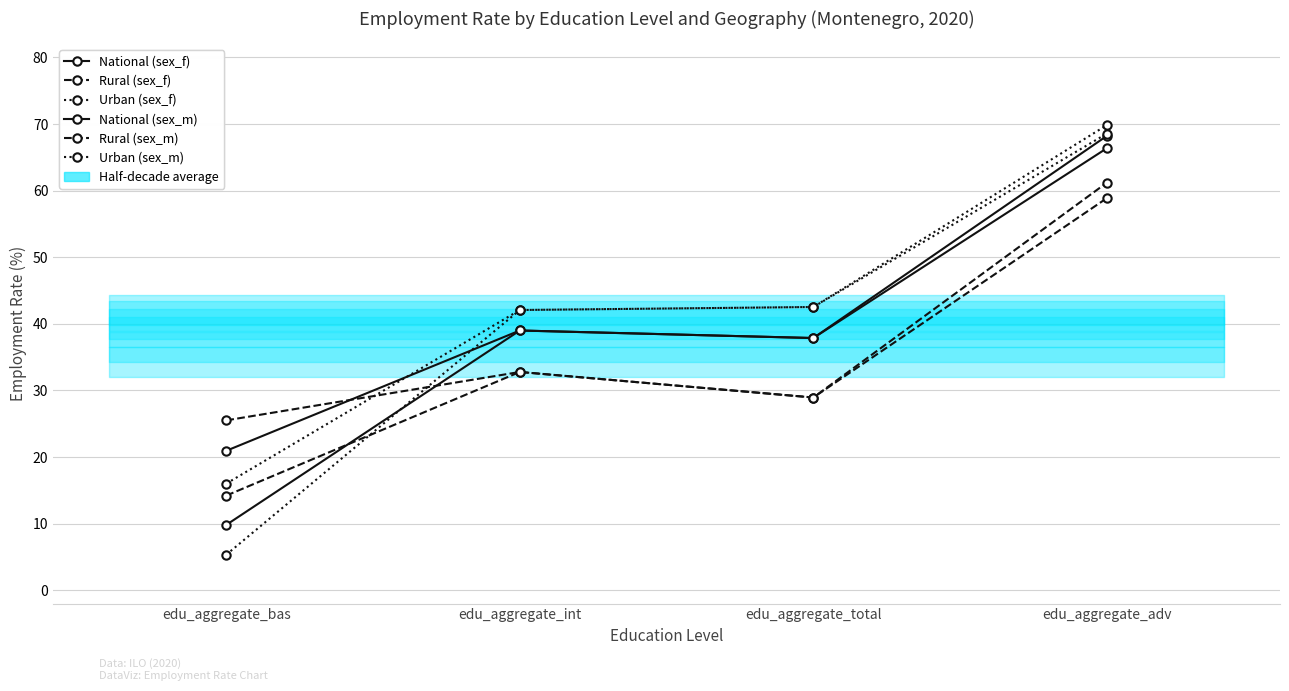

Where is the first local maximum for Rural (sex_f)?

edu_aggregate_int